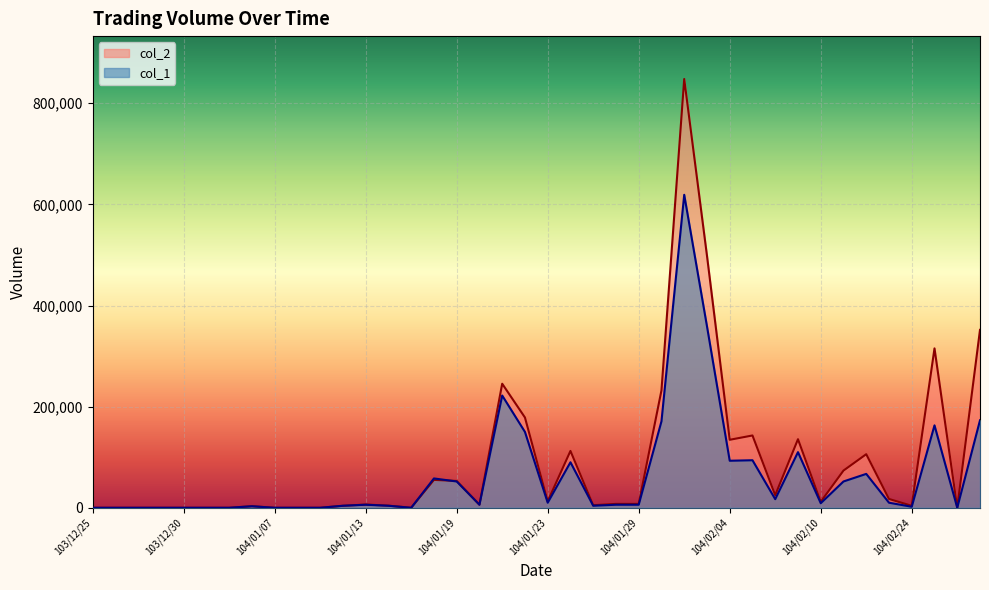

At which category is the sum across all series the highest?

104/02/02